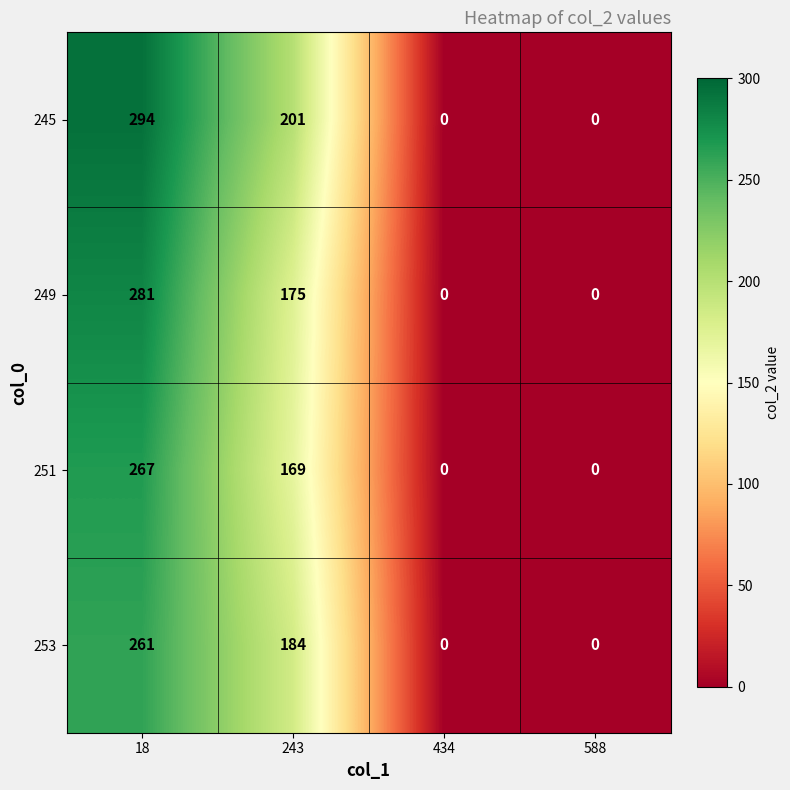

How many distinct data groups are displayed?

4